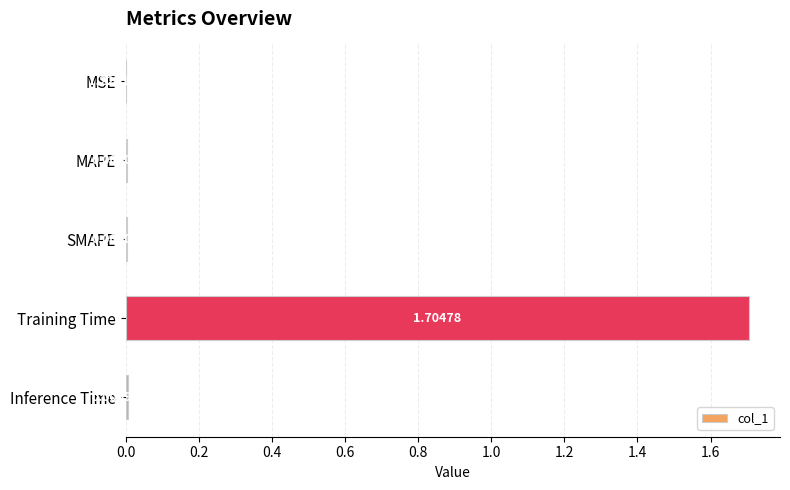

How many series are shown in this chart?

1